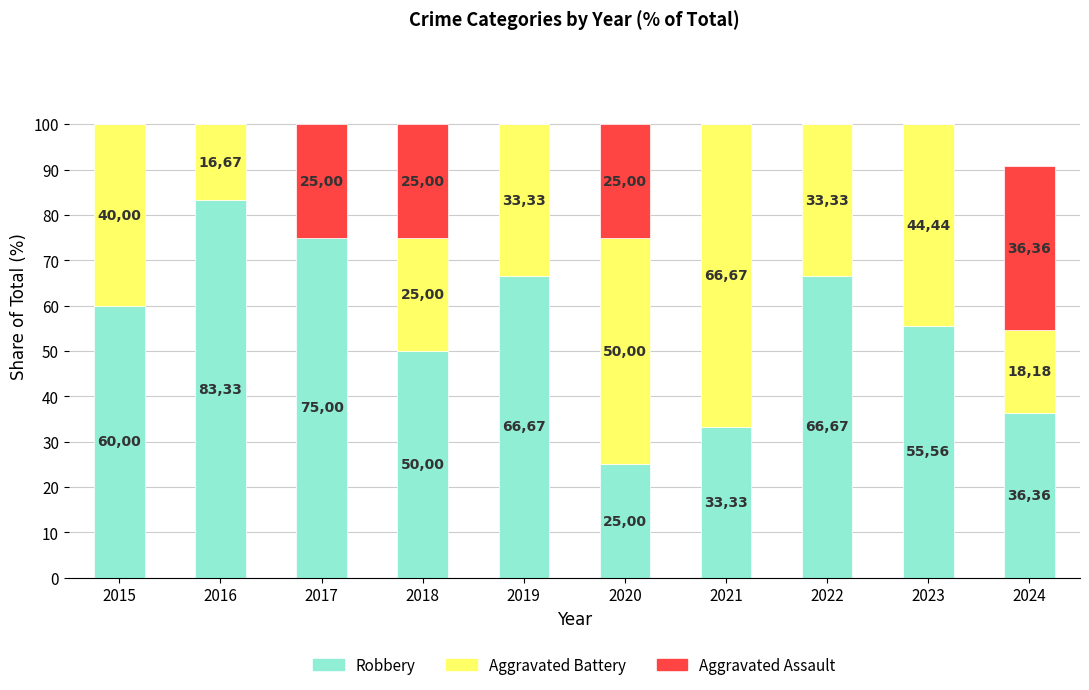

Are the bars grouped side by side (vs. stacked)?

No